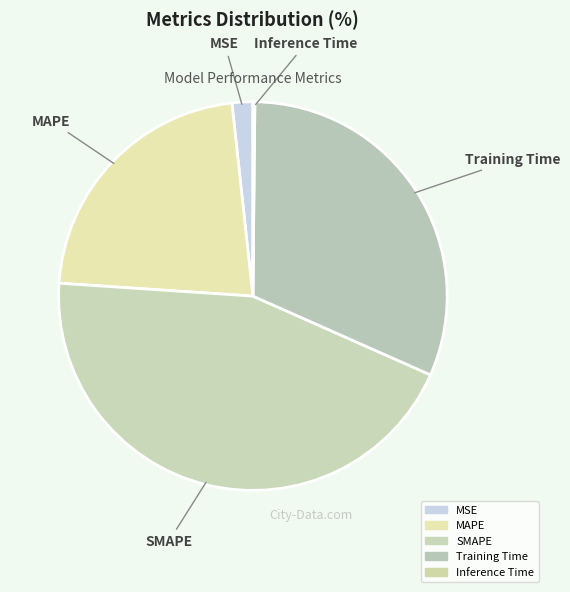

Does SMAPE represent more than half of the total?

No